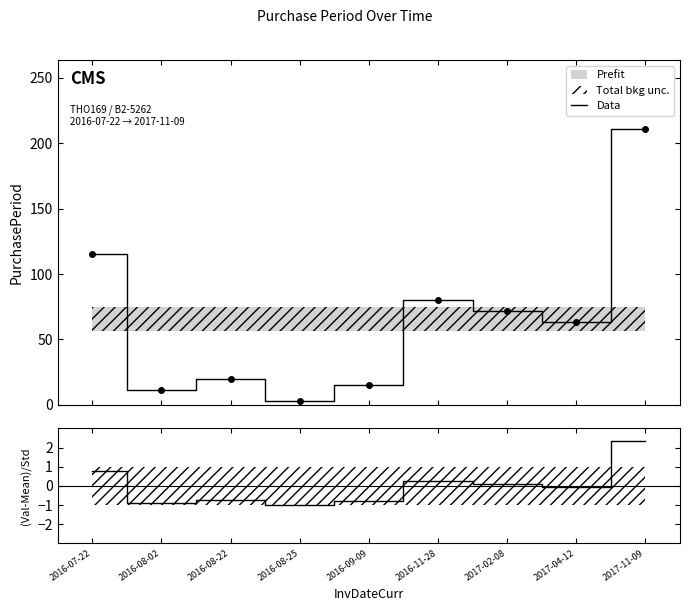

How many data points in (Val-Mean)/Std are above 0?

4